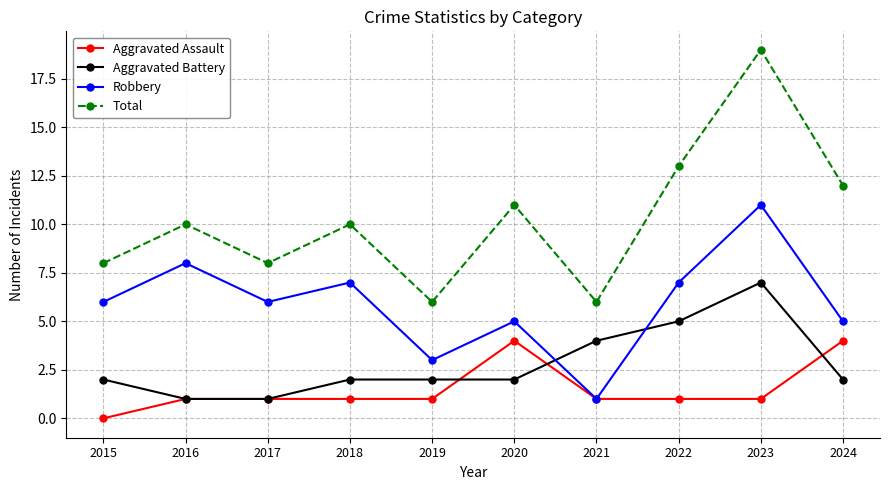

True or false: Aggravated Battery has a value of 1 at 2016.

True